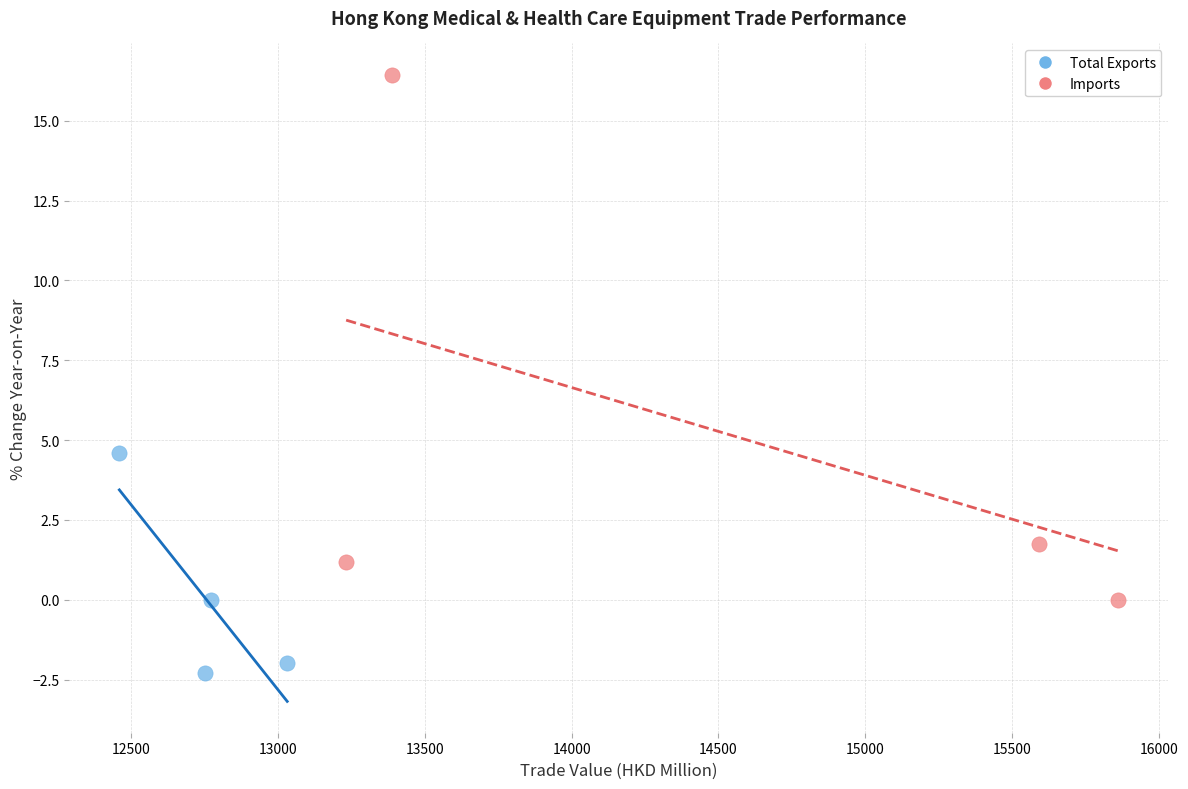

Which series contains the lowest Y value?

Total Exports